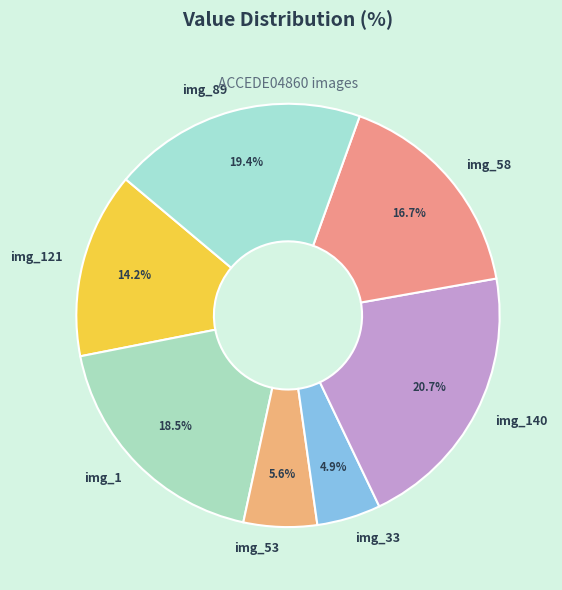

Rank the categories by value from highest to lowest.

img_140, img_89, img_1, img_58, img_121, img_53, img_33